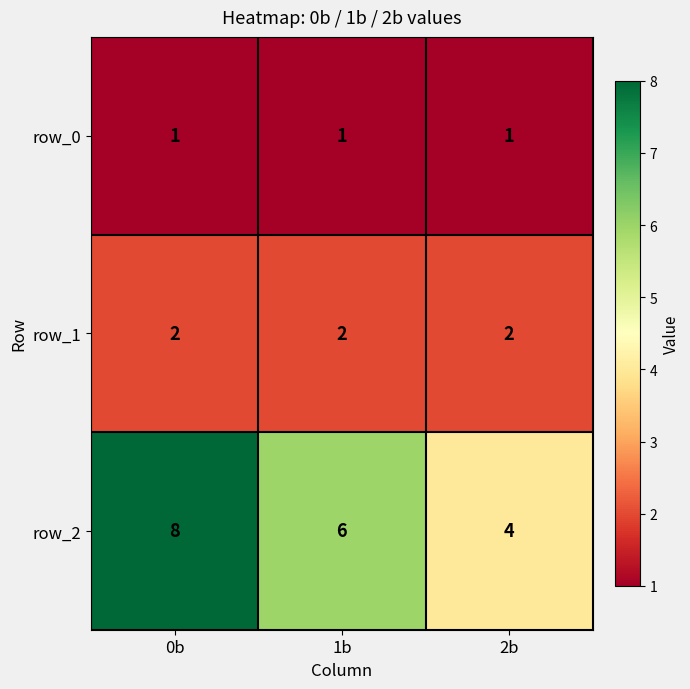

Is the value of row_2 at 2b greater than the value of row_0 at 0b?

Yes